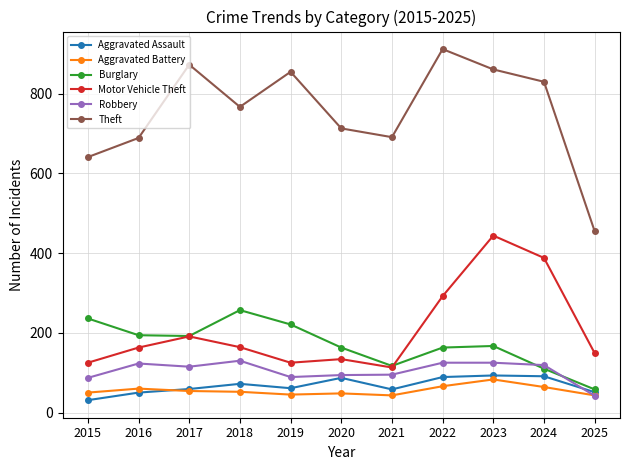

What is the value of the Aggravated Battery point at the 3rd from the left?

54